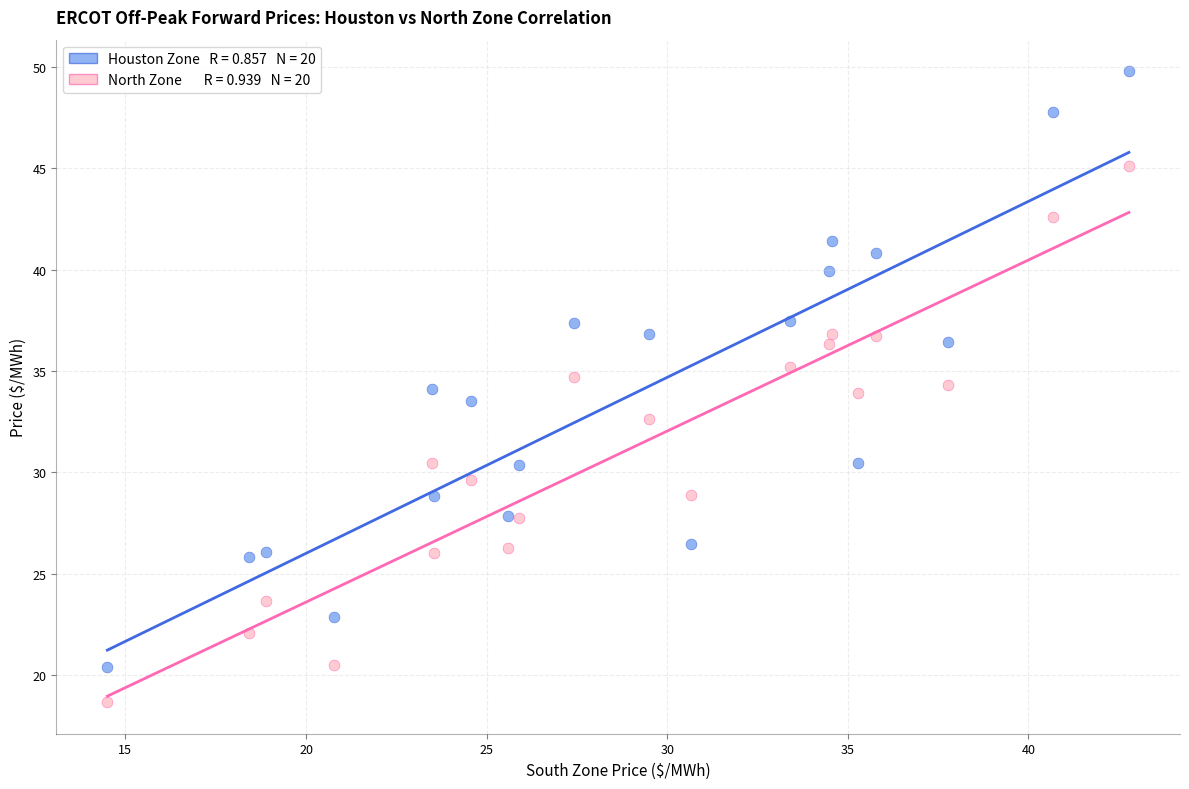

Across all data points, what is the range of Y values (max minus min)?

31.1